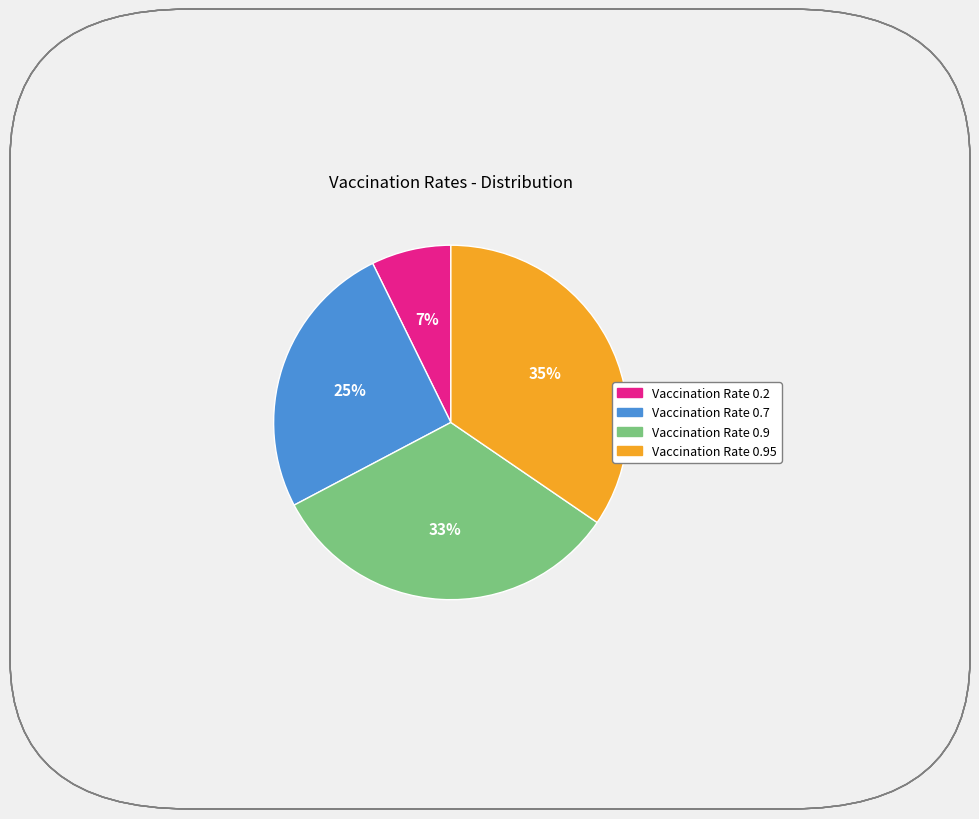

To the nearest percent, what is the average slice percentage?

25%